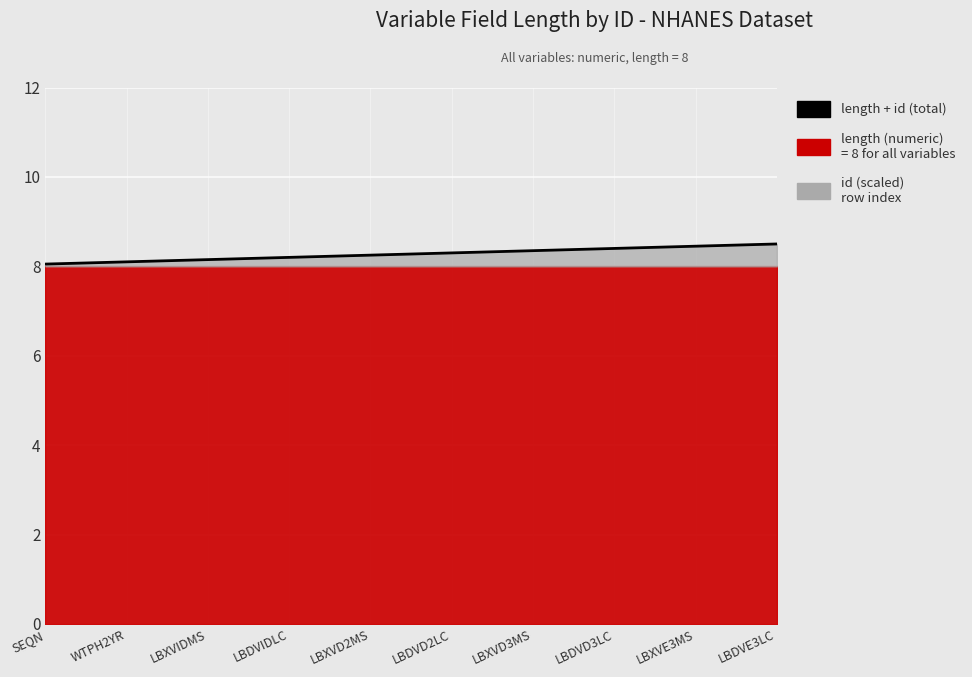

True or false: the data shows 4.7 at LBDVIDLC.

False